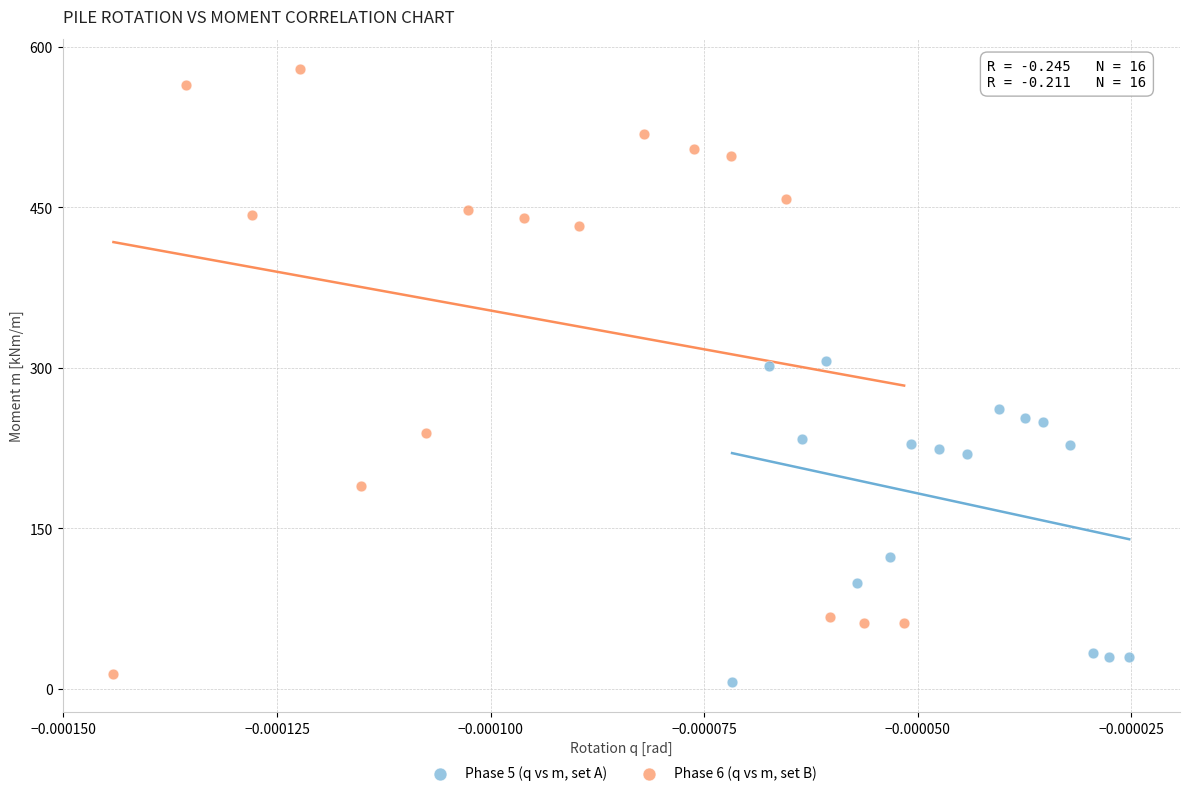

Which series has the largest Y range (max minus min)?

Phase 6 (q vs m, set B)